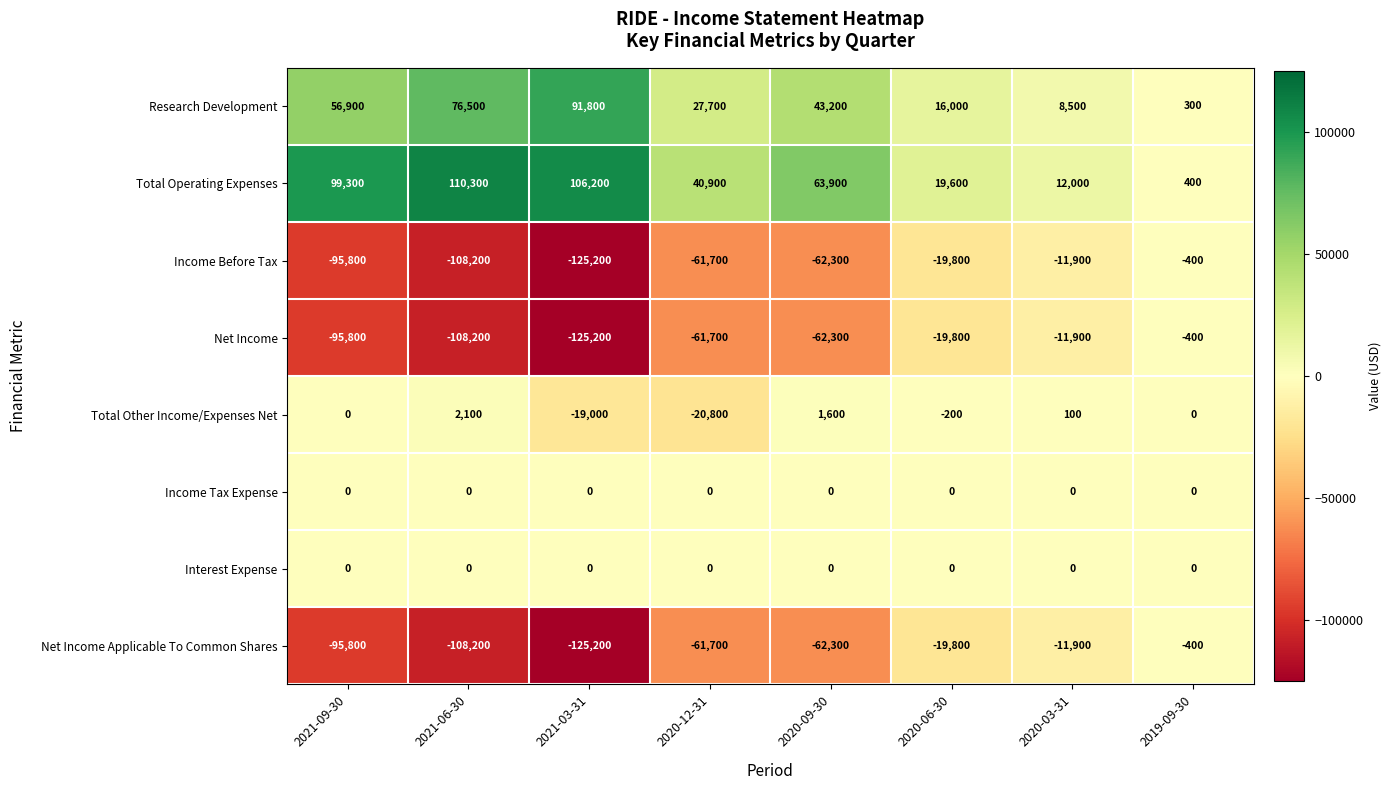

What is the average value of the Income Before Tax series?

-60662